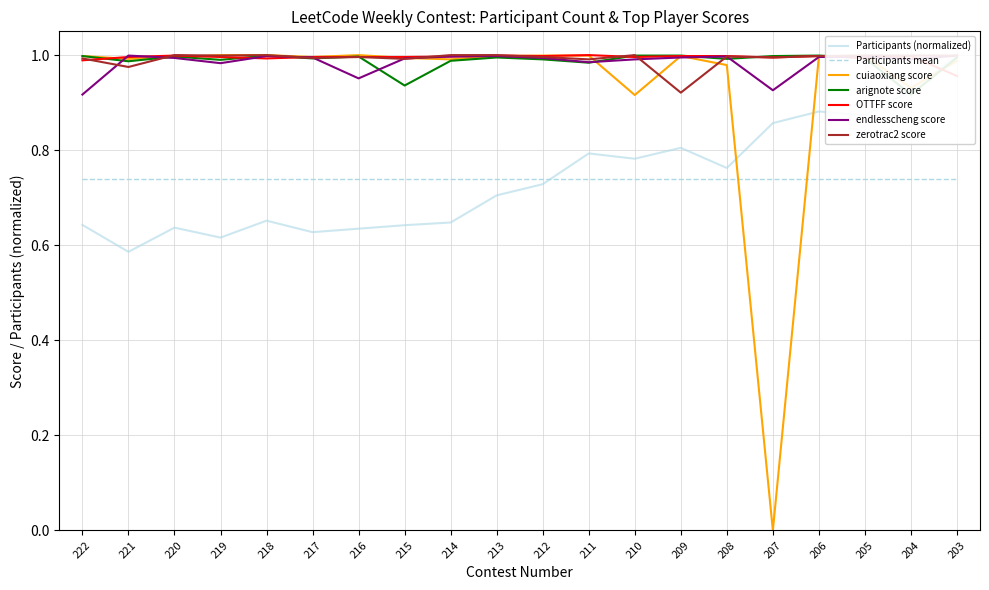

What is the minimum value for zerotrac2_score?

0.9